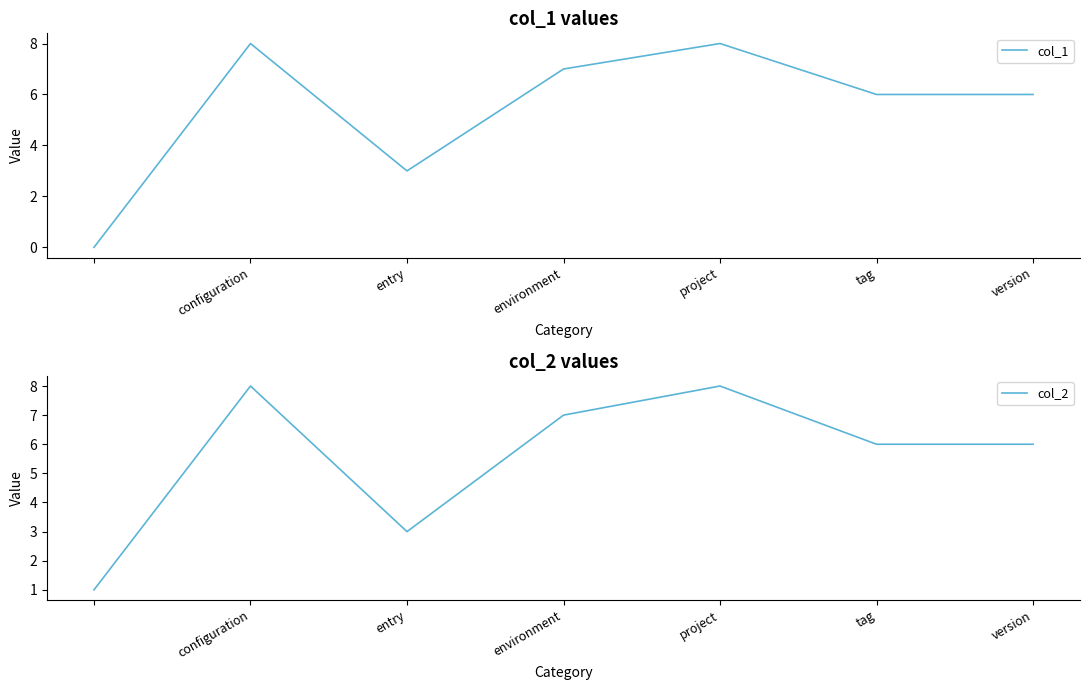

The col_1 series shows 14 at entry. True or false?

False